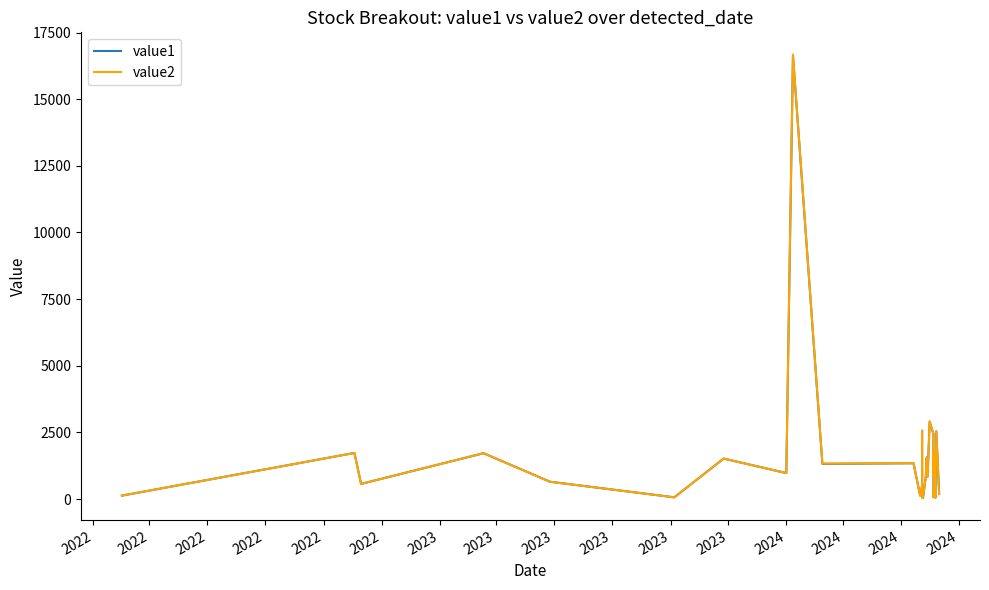

How many series are shown in this chart?

2